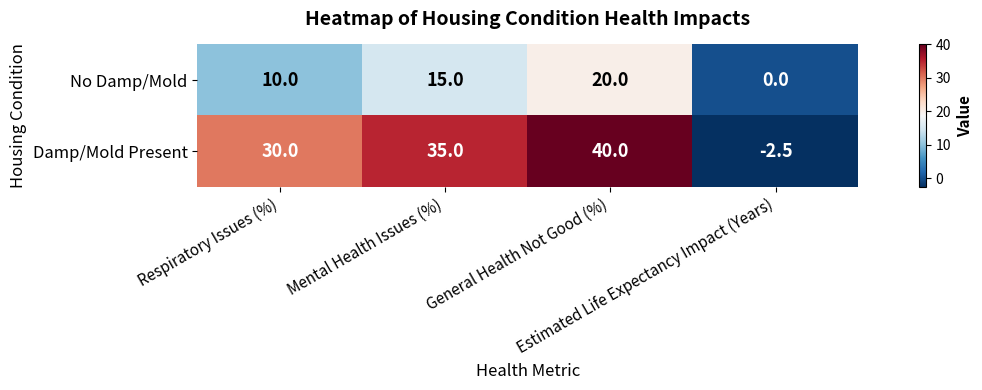

At how many categories does at least one series exceed 17?

3